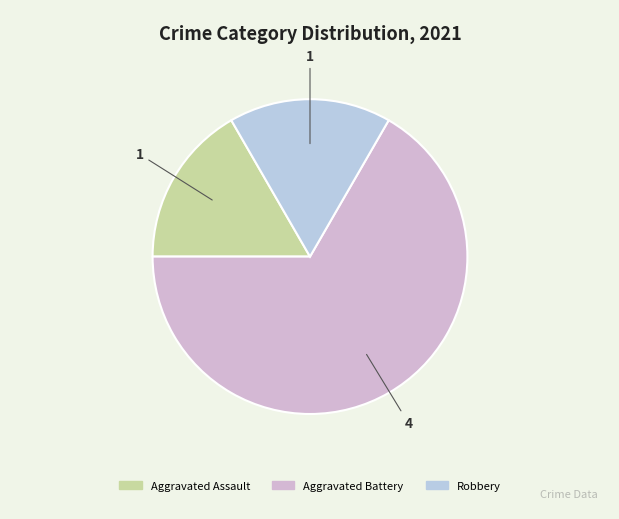

Which category has the biggest portion of the pie?

Aggravated Battery